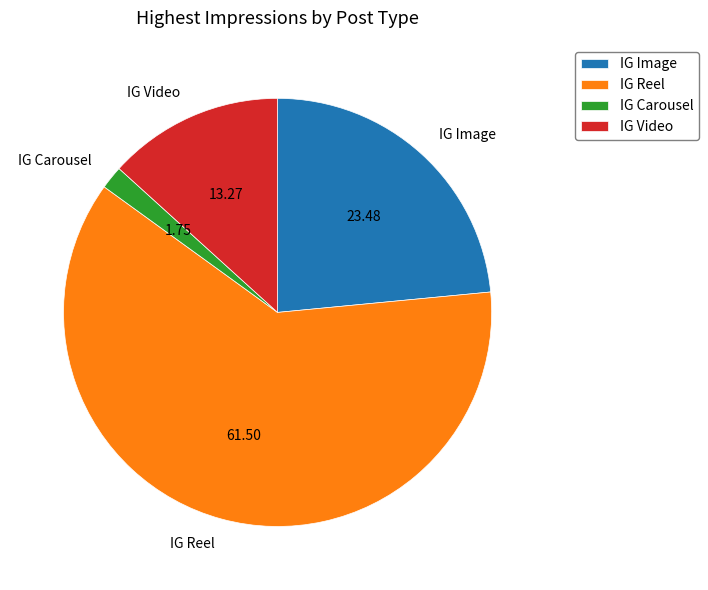

Which has a higher value, IG Carousel or IG Image?

IG Image